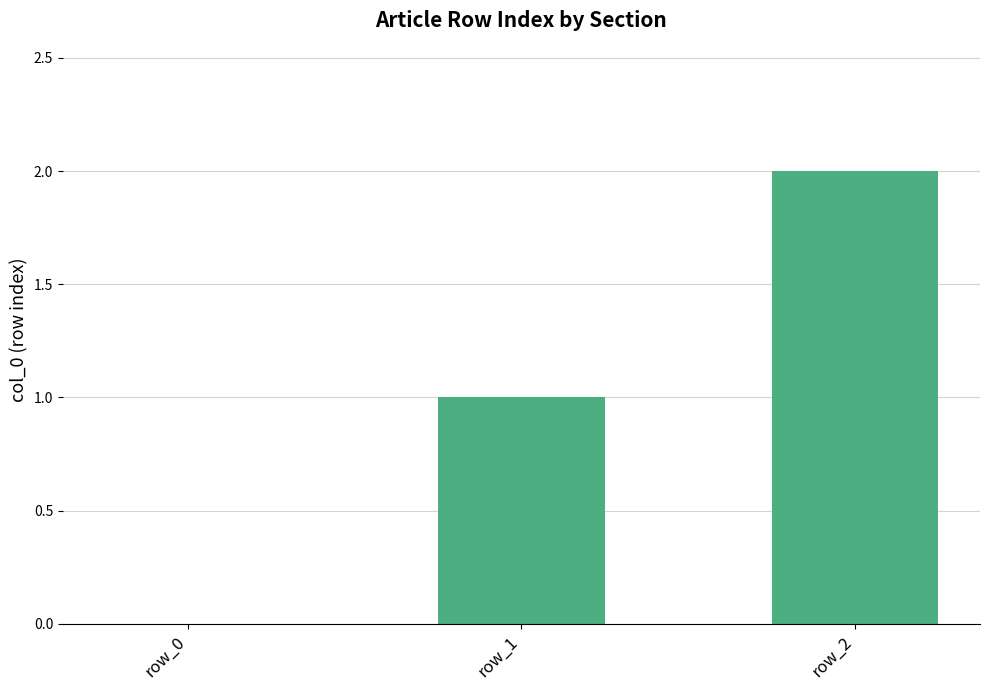

What is the change in value from row_0 to row_1?

+1